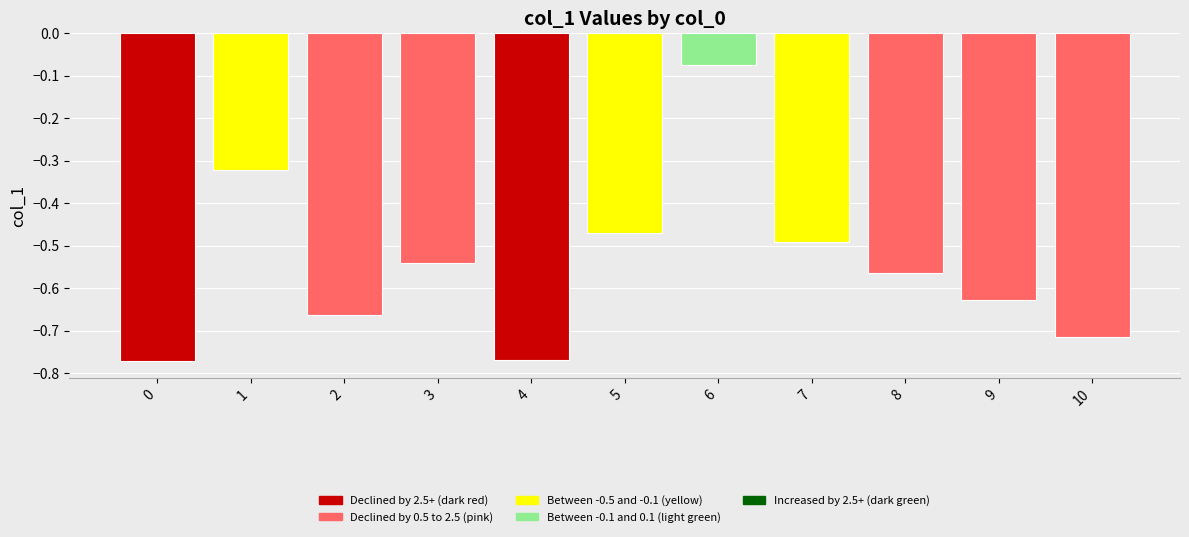

Which label corresponds to the largest value in the chart?

6